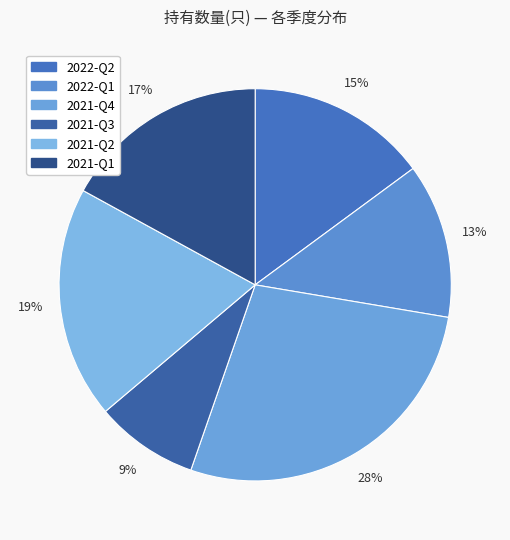

True or false: 2021-Q1 accounts for 17% of the total.

True